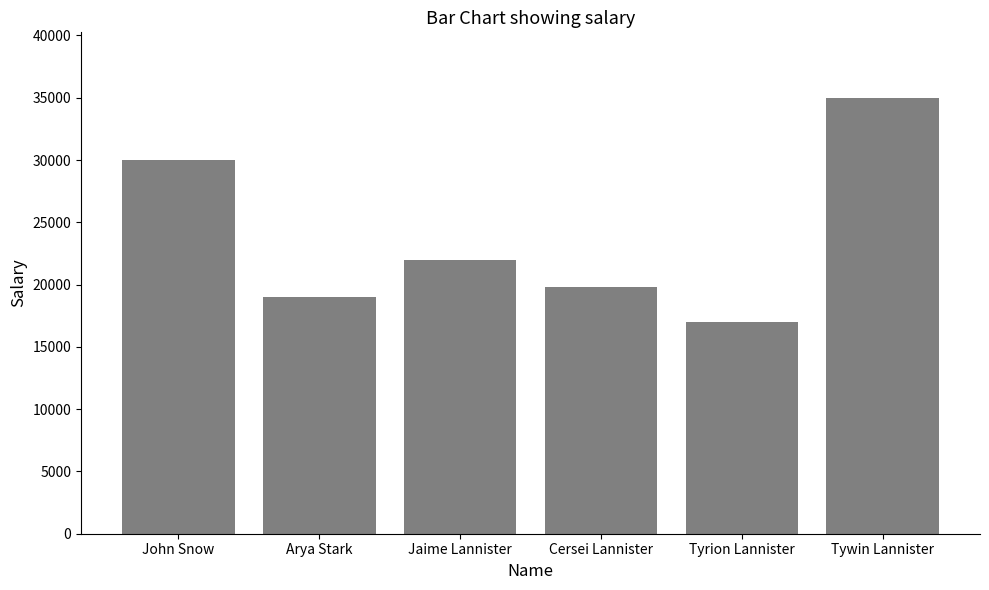

Which has a higher value, Tyrion Lannister or John Snow?

John Snow